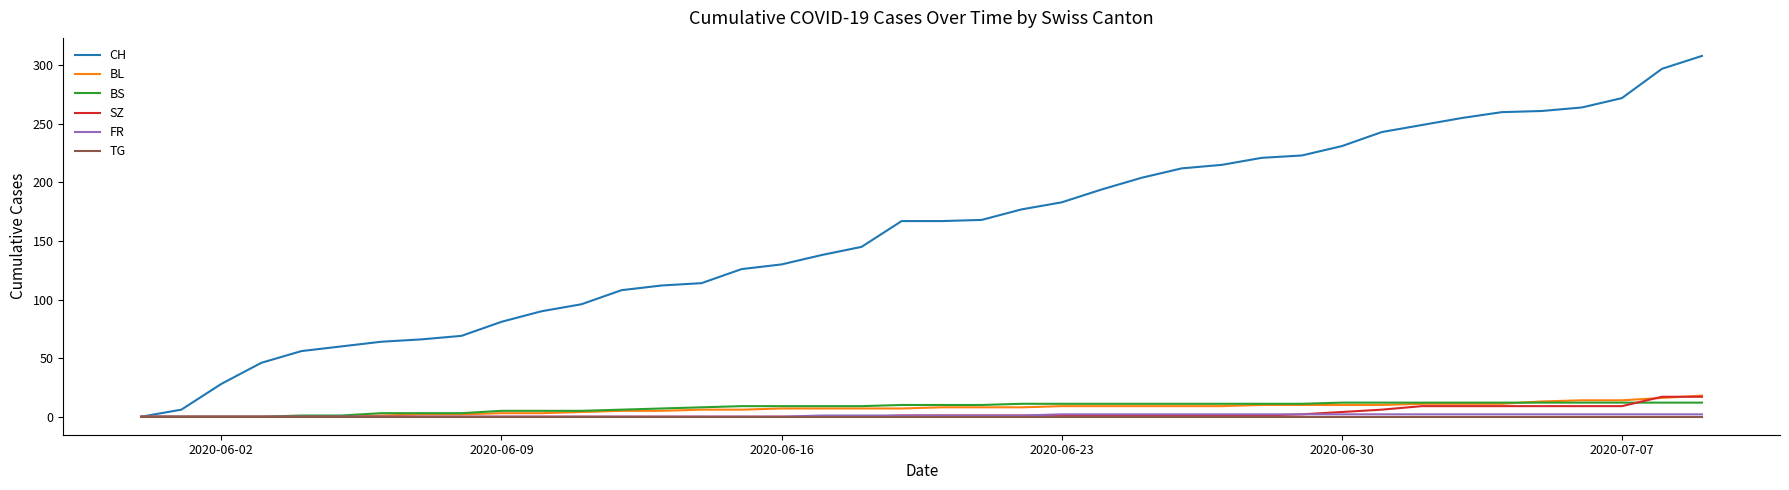

Which series has the largest total across all categories?

CH